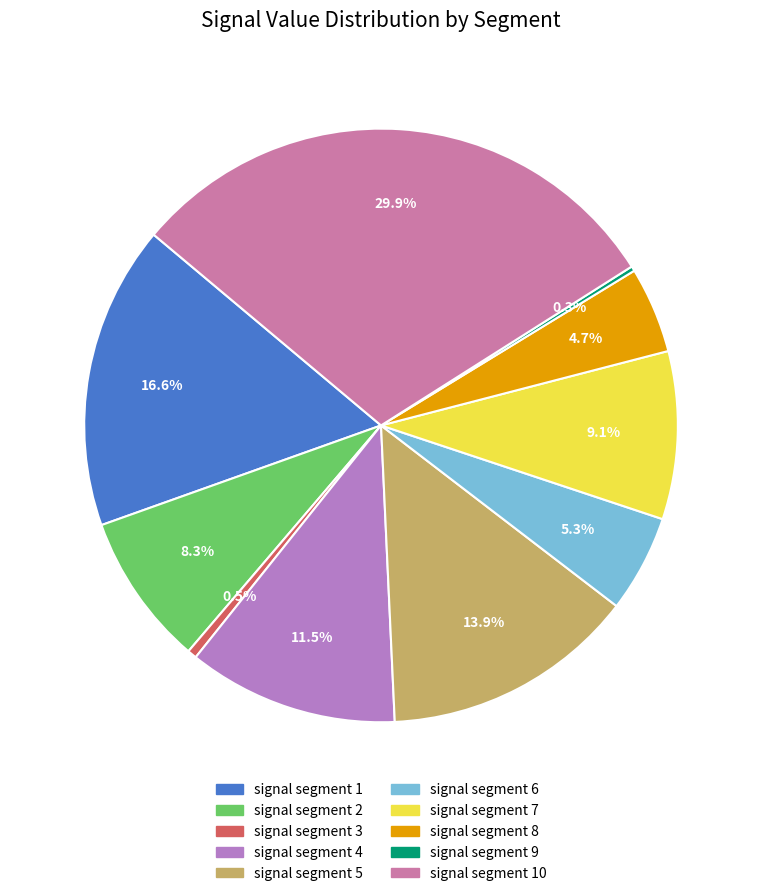

Is there any slice that represents more than half of the pie?

No